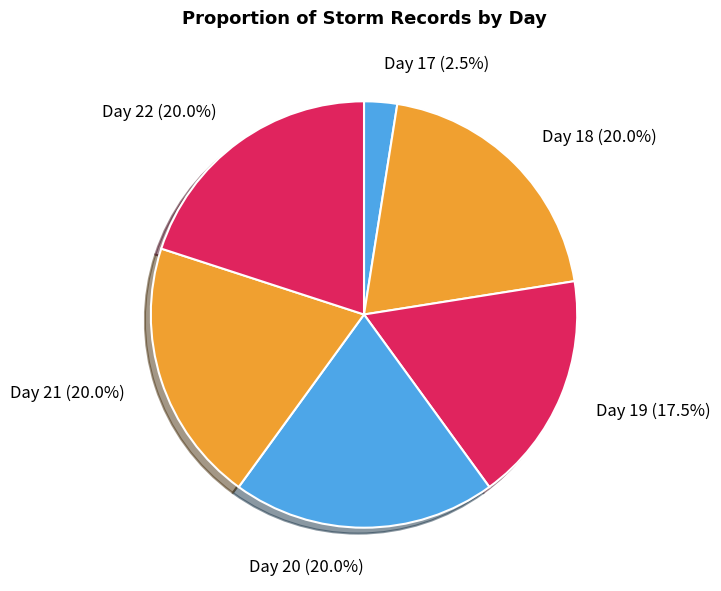

Between Day 20 and Day 19, which is larger?

Day 20